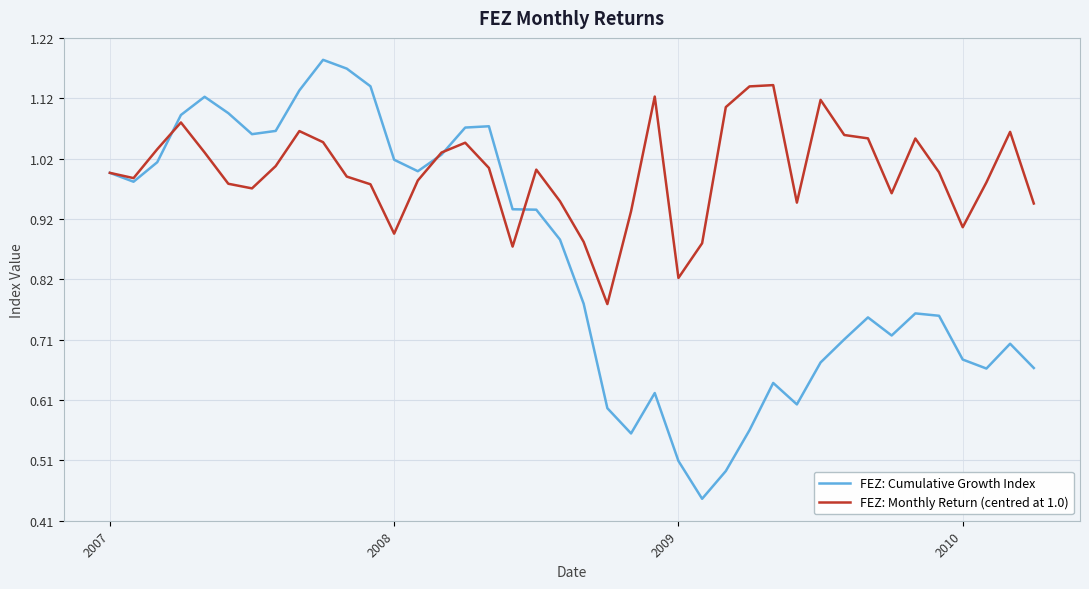

Which series has the largest range (max minus min)?

FEZ: Cumulative Growth Index